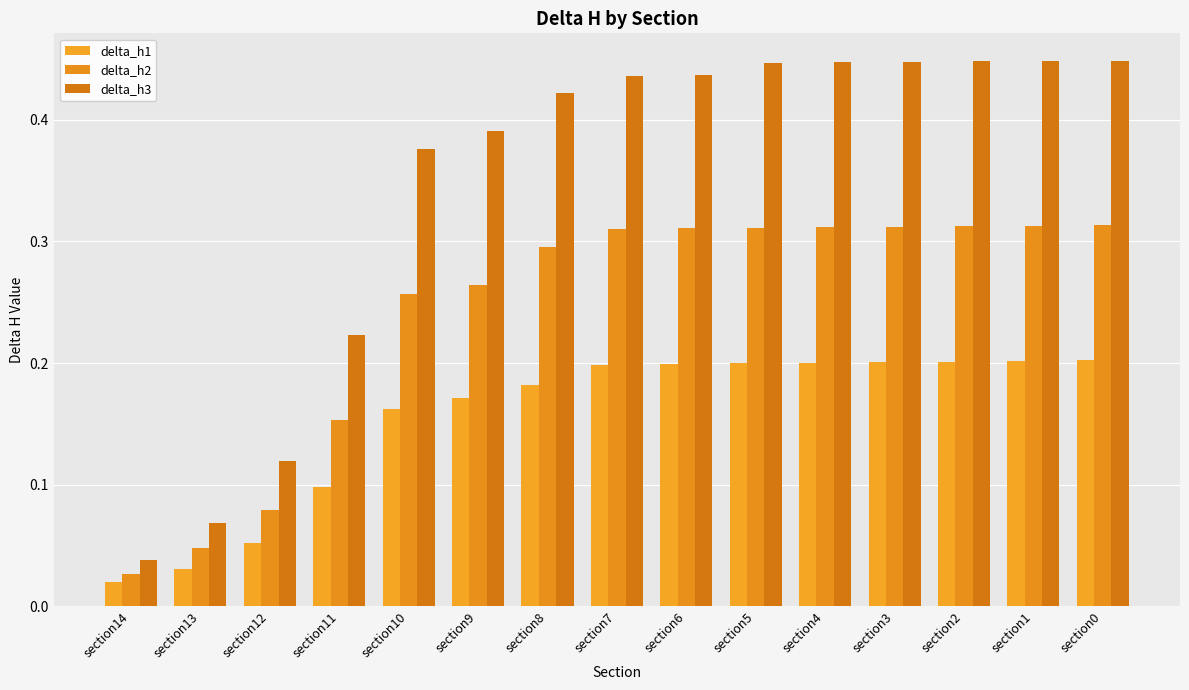

List the labels in order of delta_h3 value, smallest first.

section14, section13, section12, section11, section10, section9, section8, section7, section6, section5, section4, section3, section2, section1, section0